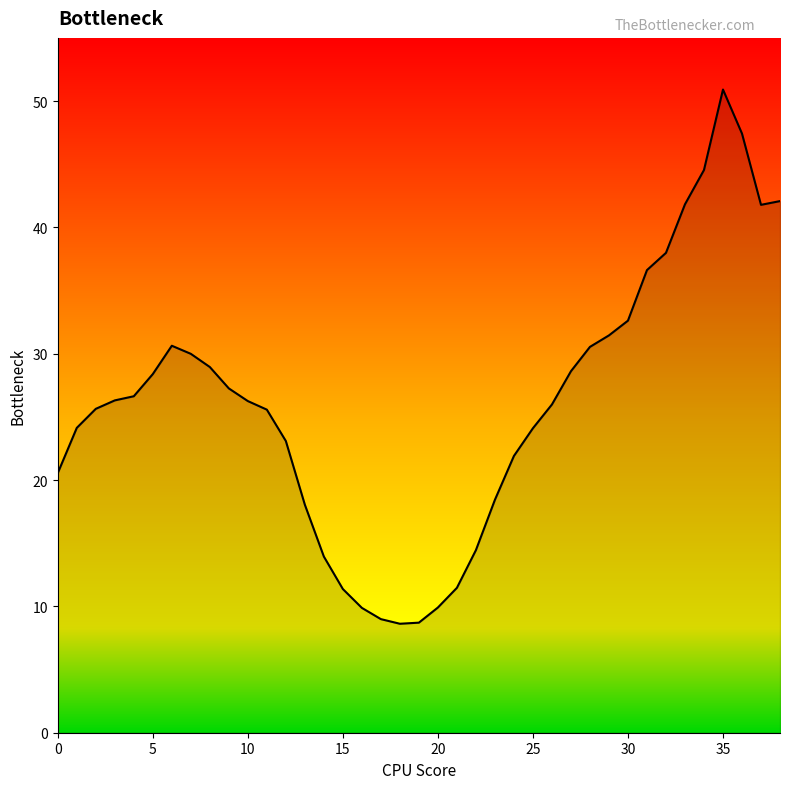

What is the maximum value shown in the chart?

50.9